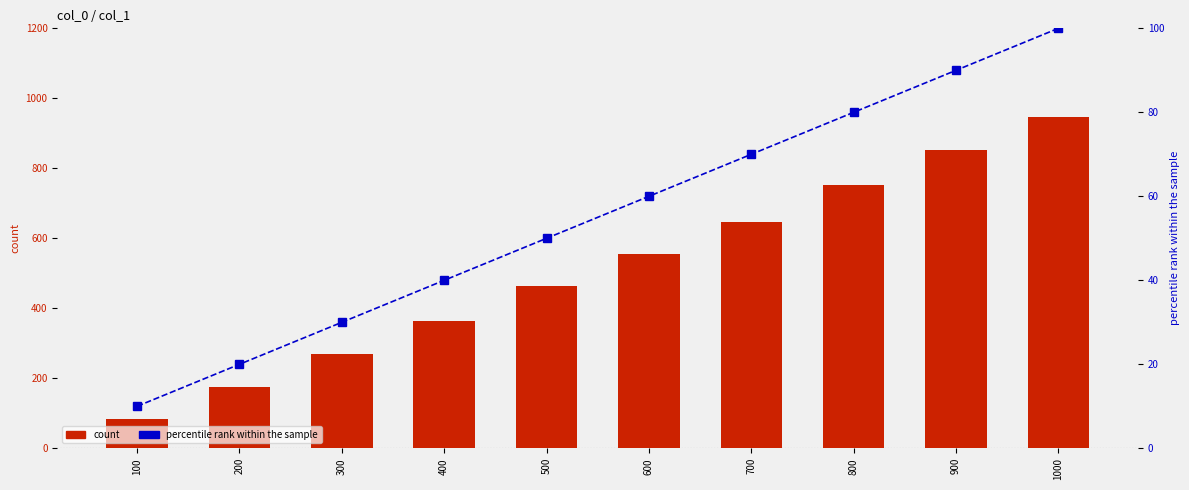

Rank the series at 100 from lowest to highest value.

percentile rank within the sample, count